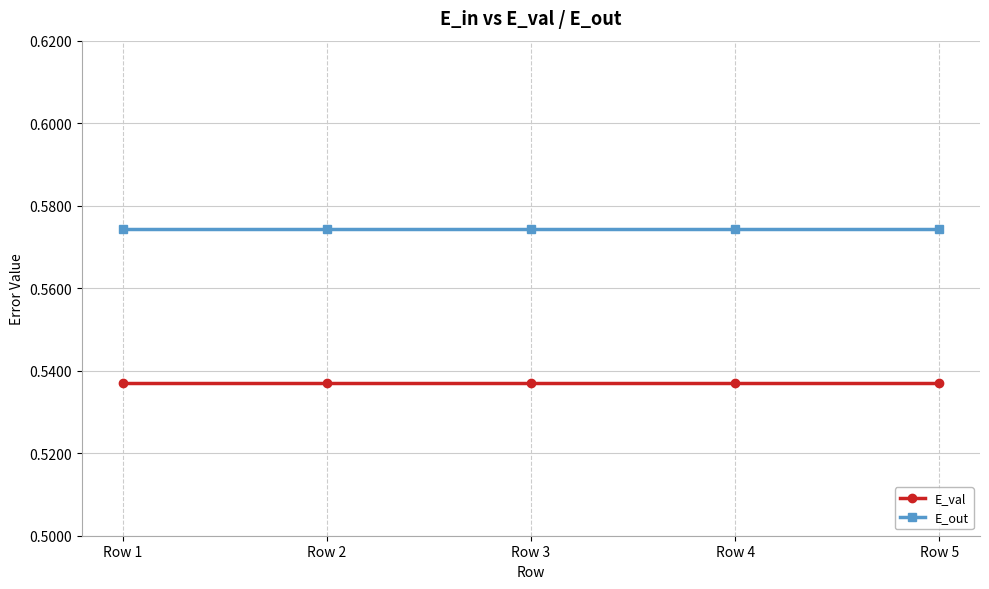

List the series in order of their overall mean, highest first.

E_out, E_val